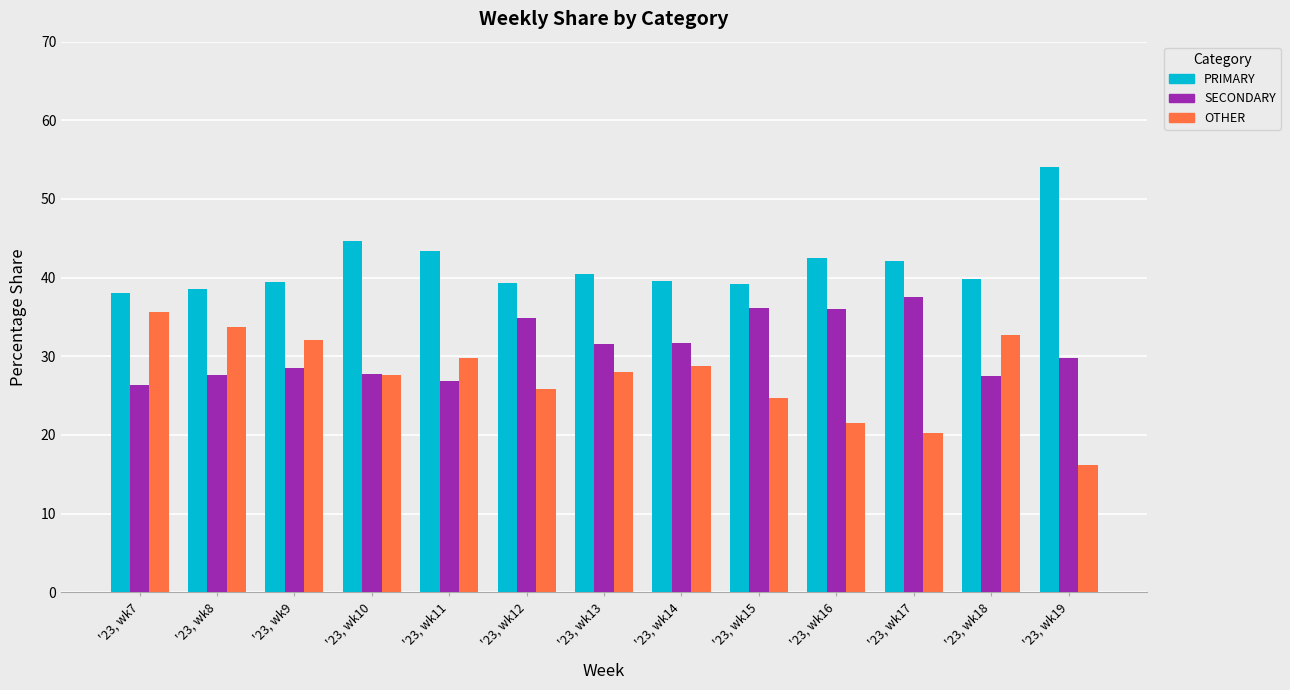

Does the chart contain any negative values?

No